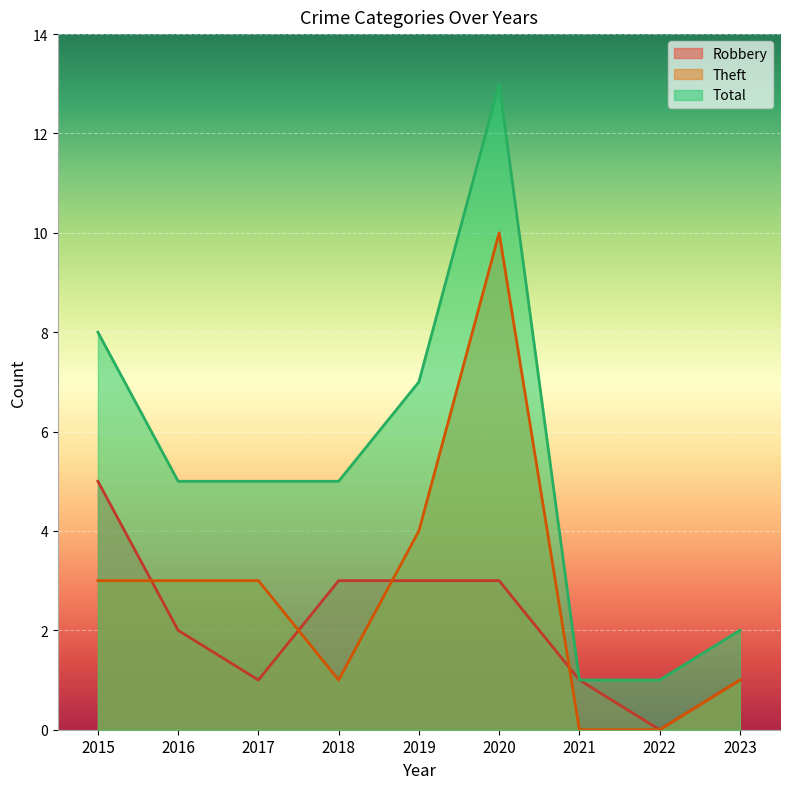

Reading left to right, what are all the values shown in this chart?

Robbery: 5	2	1	3	3	3	1	0	1
Theft: 3	3	3	1	4	10	0	0	1
Total: 8	5	5	5	7	13	1	1	2